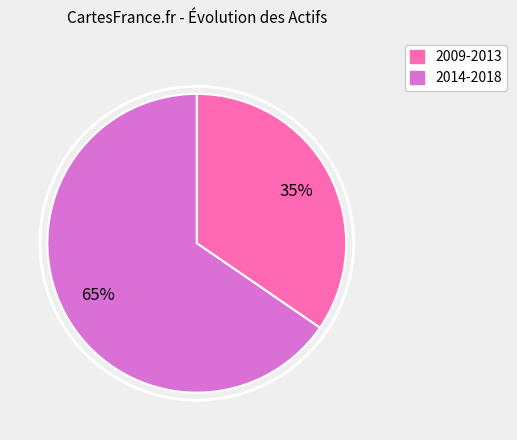

Count the number of slices in the pie.

2